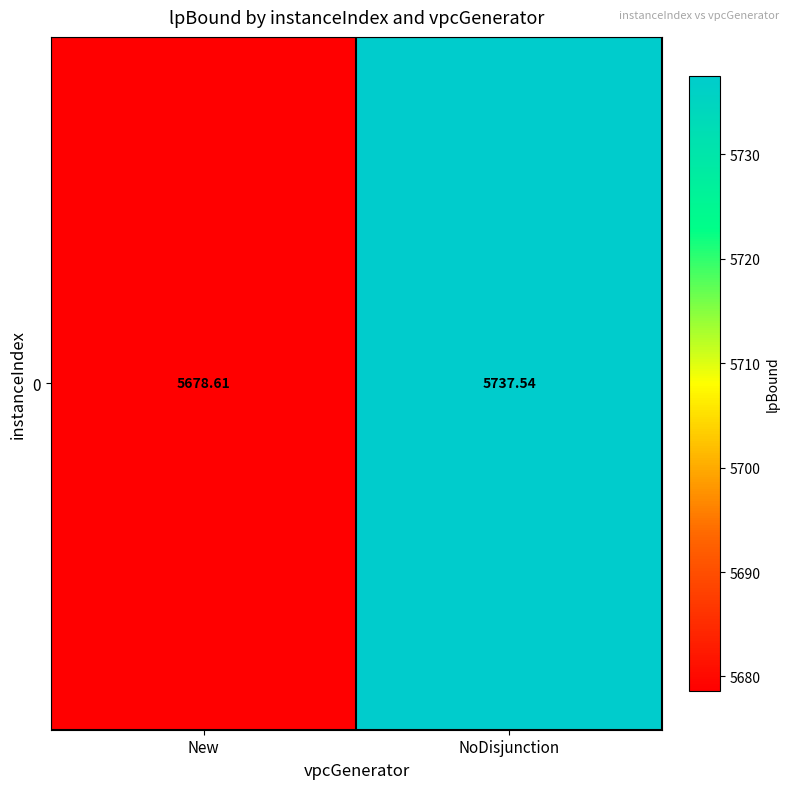

True or false: the data shows 5737.5 at NoDisjunction.

True